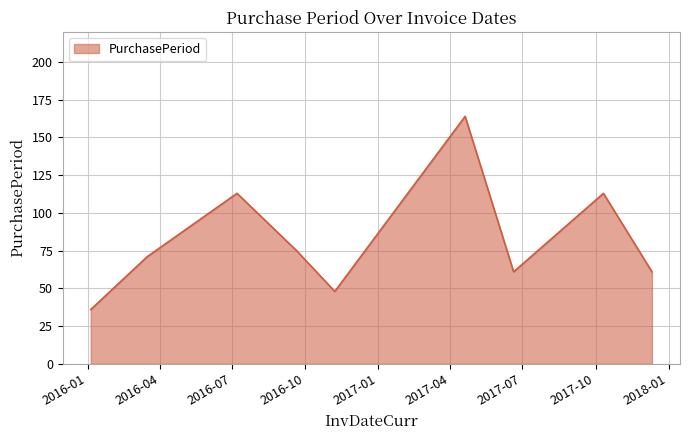

What is the maximum value shown in the chart?

164